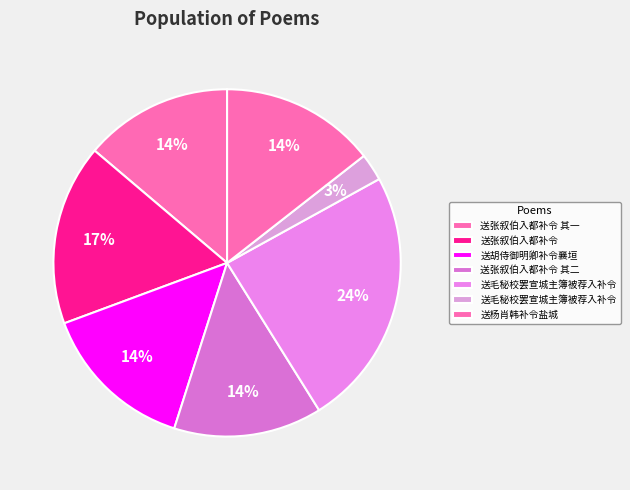

Count the number of slices in the pie.

7